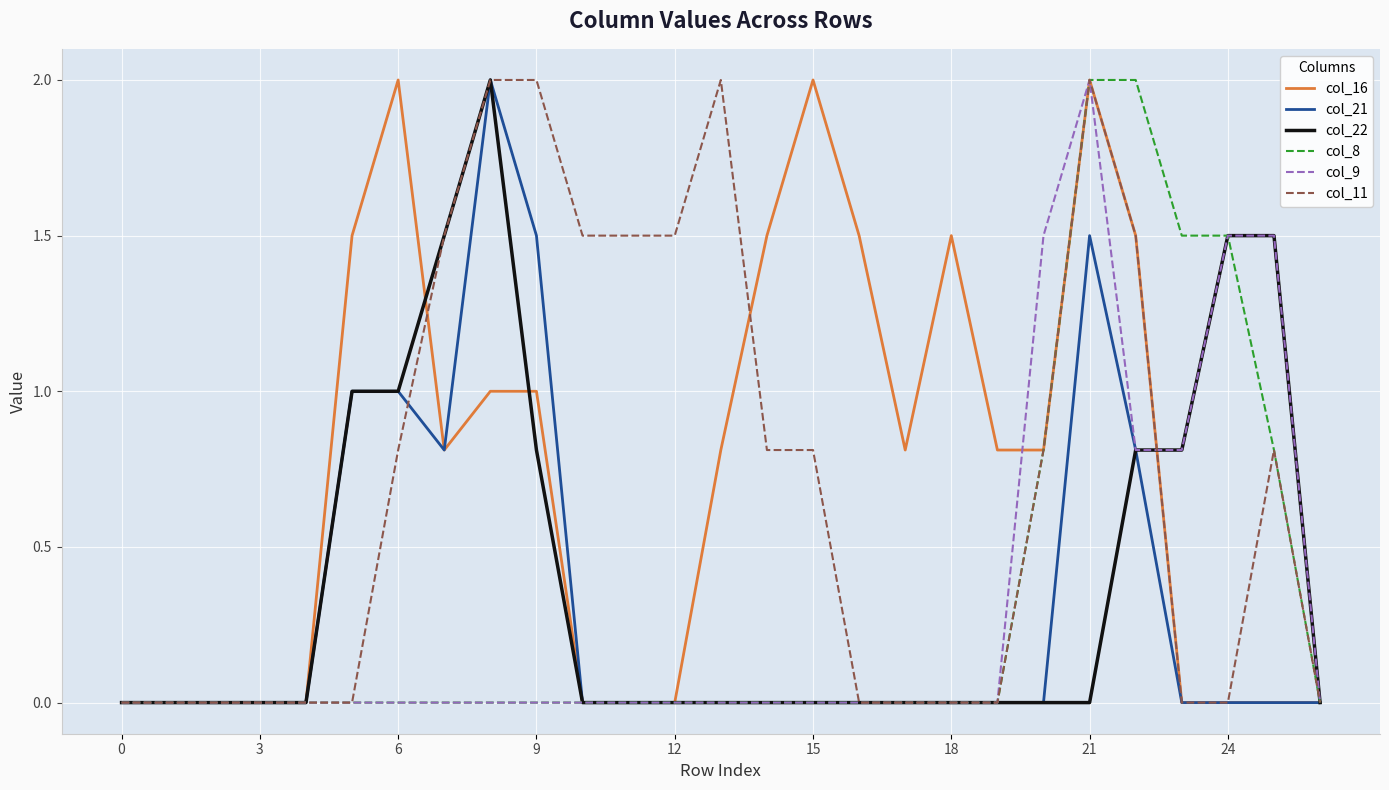

What is the highest value of the col_21 series?

2.0